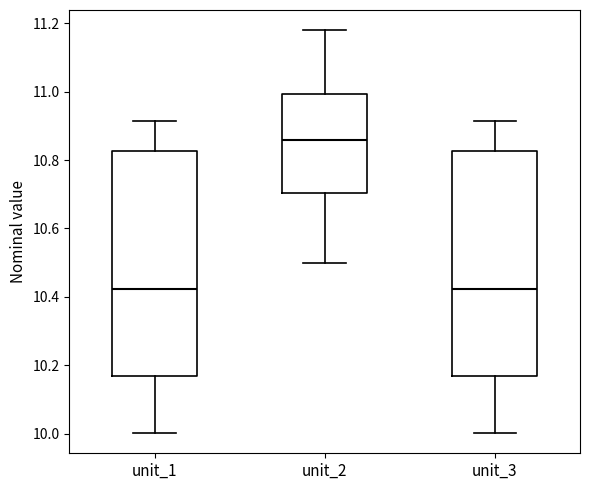

Reading left to right, transcribe this box plot: for each box, give where its median line is, the range the box spans, and where its two whiskers end, as read against the y-axis. The values are not printed on the chart, so give them approximately, as read against the axis.

unit_1: median 10.42, box 10.16 to 10.82, whiskers 10.00 to 10.92
unit_2: median 10.86, box 10.70 to 11.00, whiskers 10.50 to 11.18
unit_3: median 10.42, box 10.16 to 10.82, whiskers 10.00 to 10.92